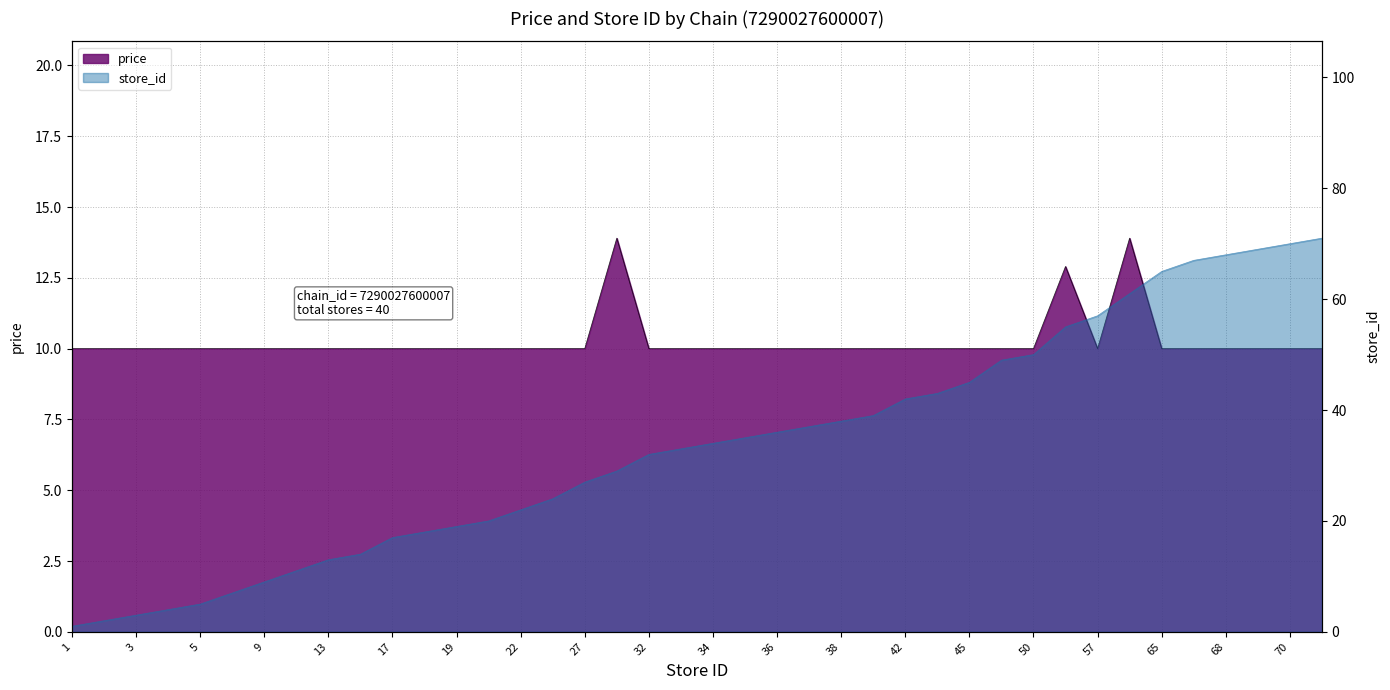

The store_id series shows 53.2 at 37. True or false?

False